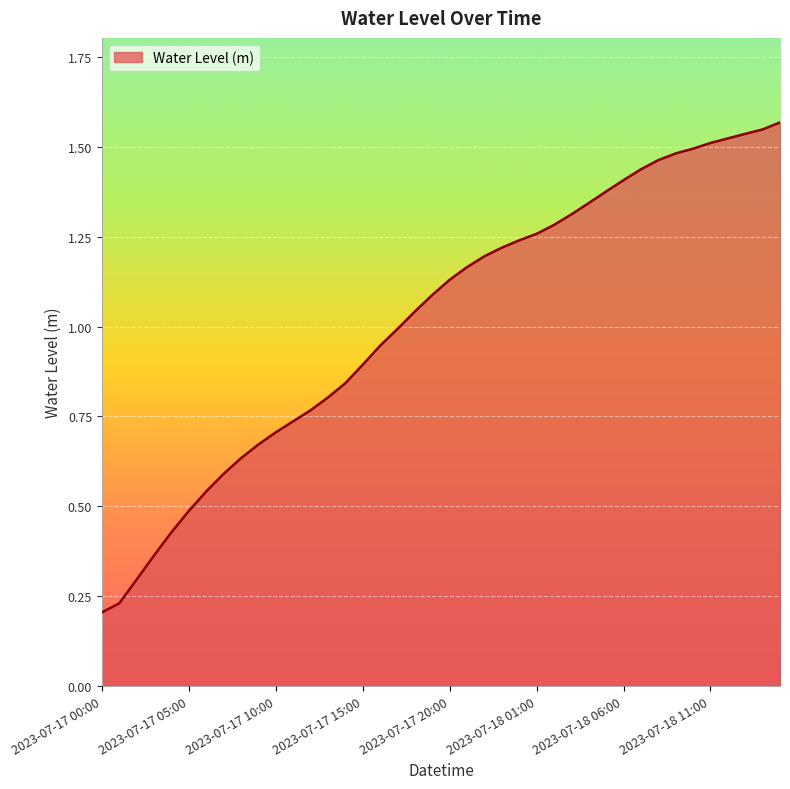

Reading left to right, transcribe all the data shown in this chart.

2023-07-17 00:00=0.2	2023-07-17 01:00=0.2	2023-07-17 02:00=0.3	2023-07-17 03:00=0.4	2023-07-17 04:00=0.4	2023-07-17 05:00=0.5	2023-07-17 06:00=0.5	2023-07-17 07:00=0.6	2023-07-17 08:00=0.6	2023-07-17 09:00=0.7	2023-07-17 10:00=0.7	2023-07-17 11:00=0.7	2023-07-17 12:00=0.8	2023-07-17 13:00=0.8	2023-07-17 14:00=0.8	2023-07-17 15:00=0.9	2023-07-17 16:00=0.9	2023-07-17 17:00=1.0	2023-07-17 18:00=1.0	2023-07-17 19:00=1.1	2023-07-17 20:00=1.1	2023-07-17 21:00=1.2	2023-07-17 22:00=1.2	2023-07-17 23:00=1.2	2023-07-18 00:00=1.2	2023-07-18 01:00=1.3	2023-07-18 02:00=1.3	2023-07-18 03:00=1.3	2023-07-18 04:00=1.3	2023-07-18 05:00=1.4	2023-07-18 06:00=1.4	2023-07-18 07:00=1.4	2023-07-18 08:00=1.5	2023-07-18 09:00=1.5	2023-07-18 10:00=1.5	2023-07-18 11:00=1.5	2023-07-18 12:00=1.5	2023-07-18 13:00=1.5	2023-07-18 14:00=1.5	2023-07-18 15:00=1.6